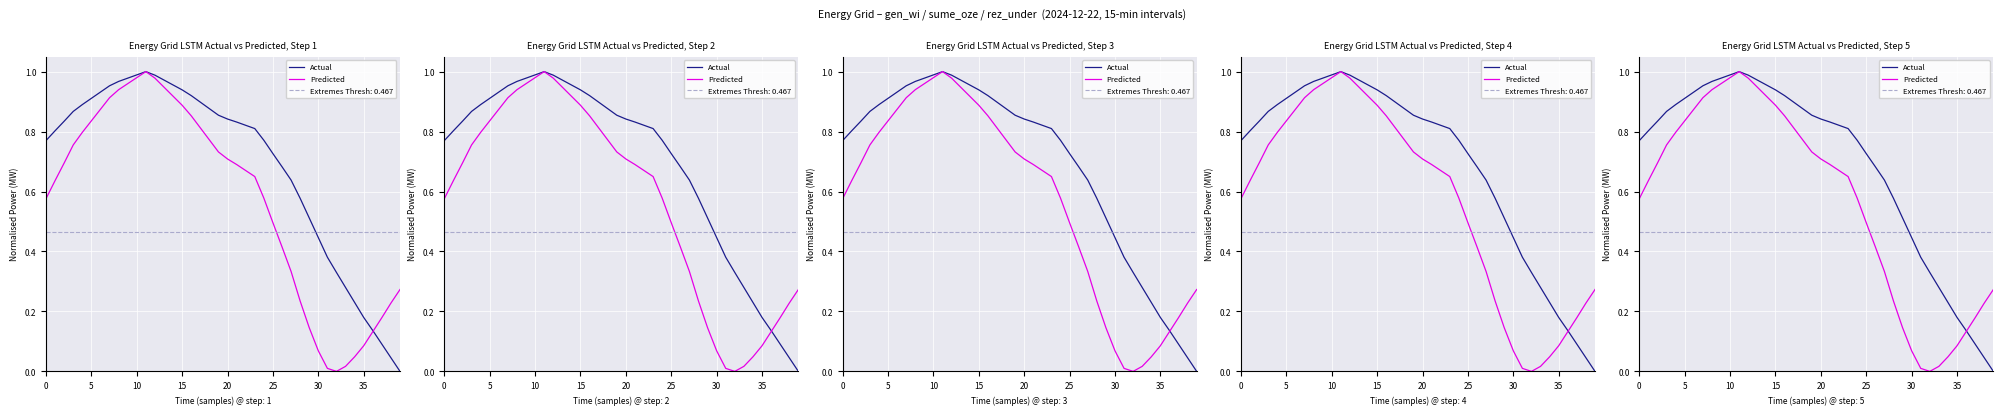

What is the value of the Predicted point at the 23rd from the left?

0.7